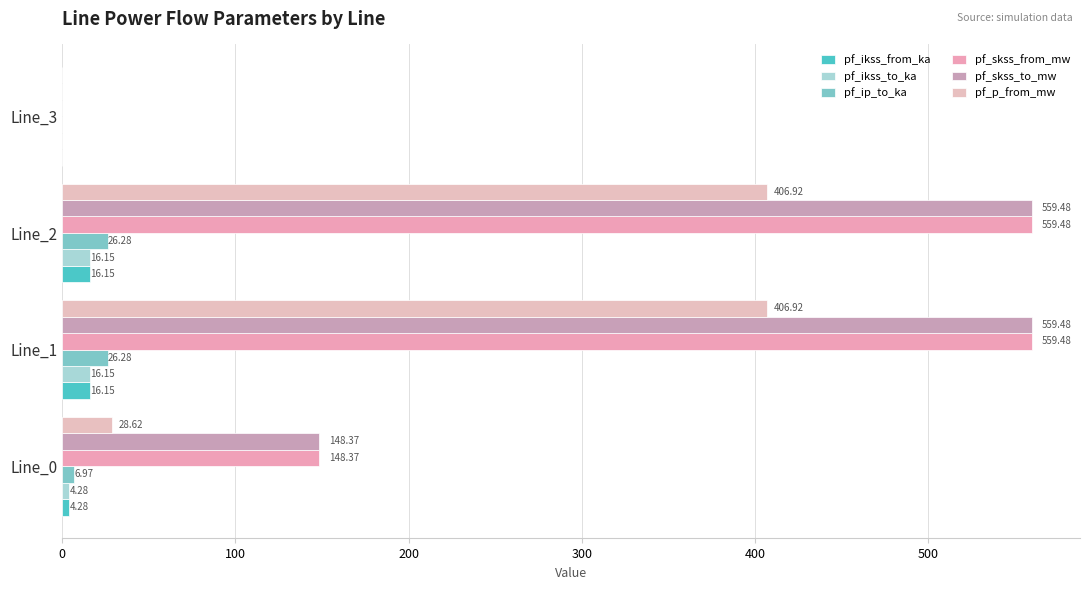

Count the number of data series in this chart.

6